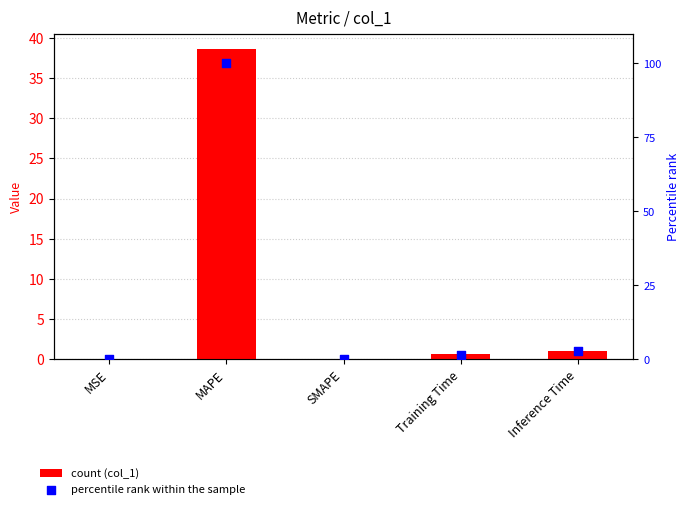

Which series contains the lowest Y value?

col_1